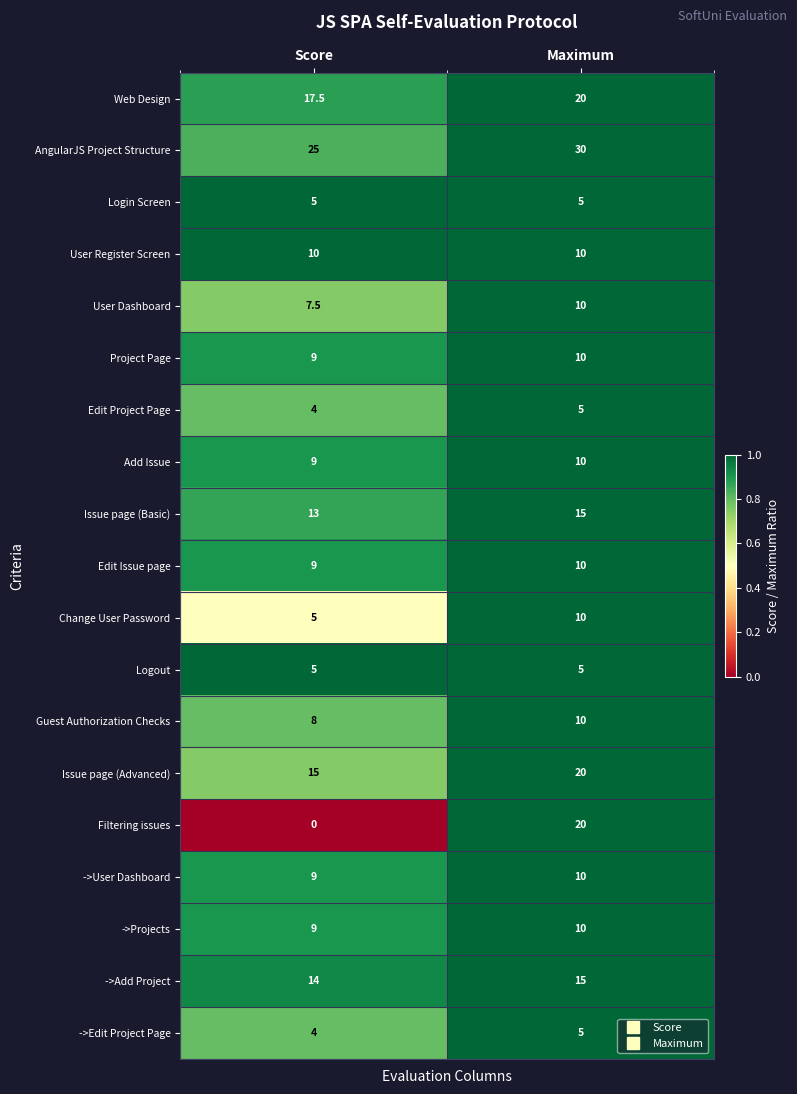

Rank the categories by AngularJS Project Structure value from lowest to highest.

Score, Maximum